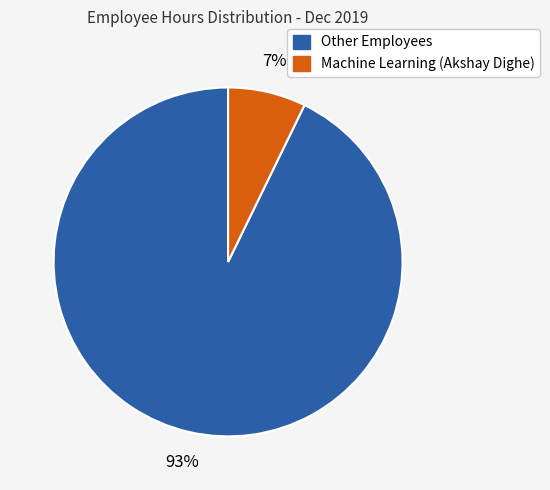

To the nearest percent, what is the difference between the largest and smallest slice percentages?

86%